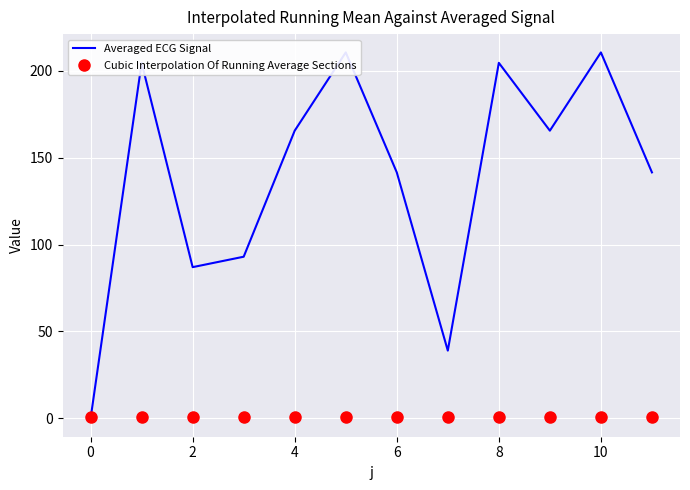

Is it true that Averaged ECG Signal equals 69.2 at 11?

False